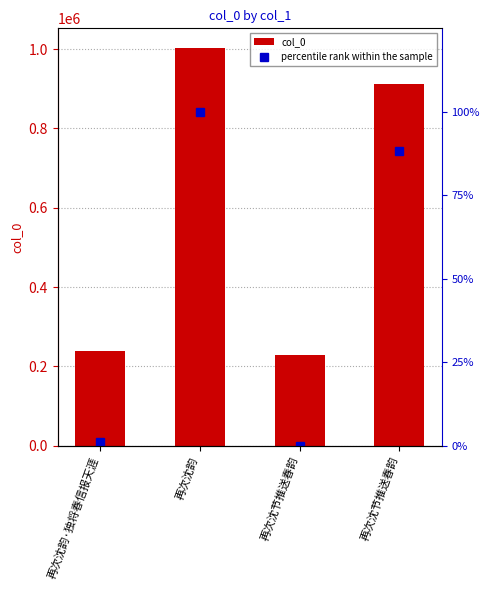

List the series in order of their overall mean, highest first.

col_0, percentile rank within the sample